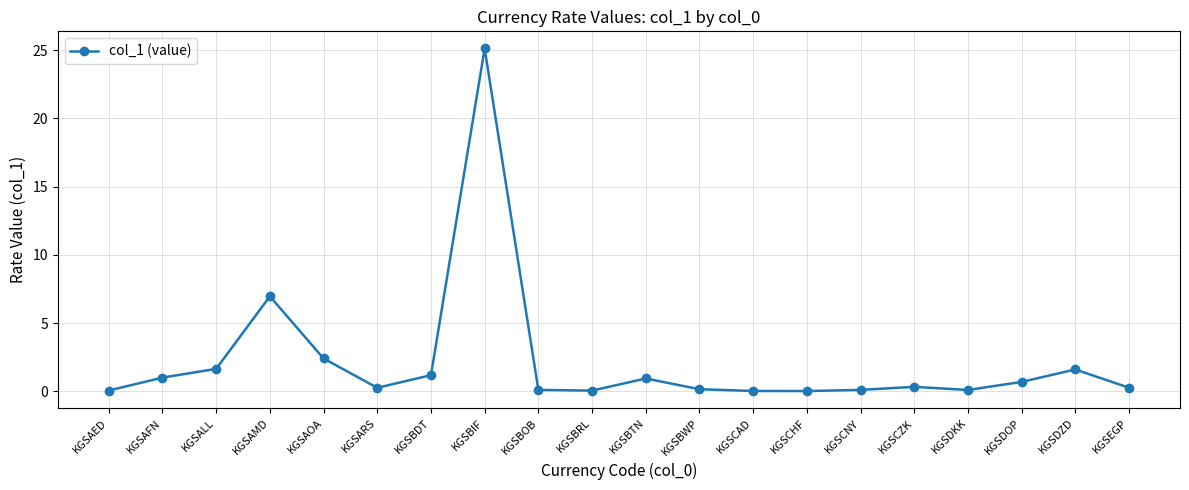

Is this an area chart (filled region under the line)?

No